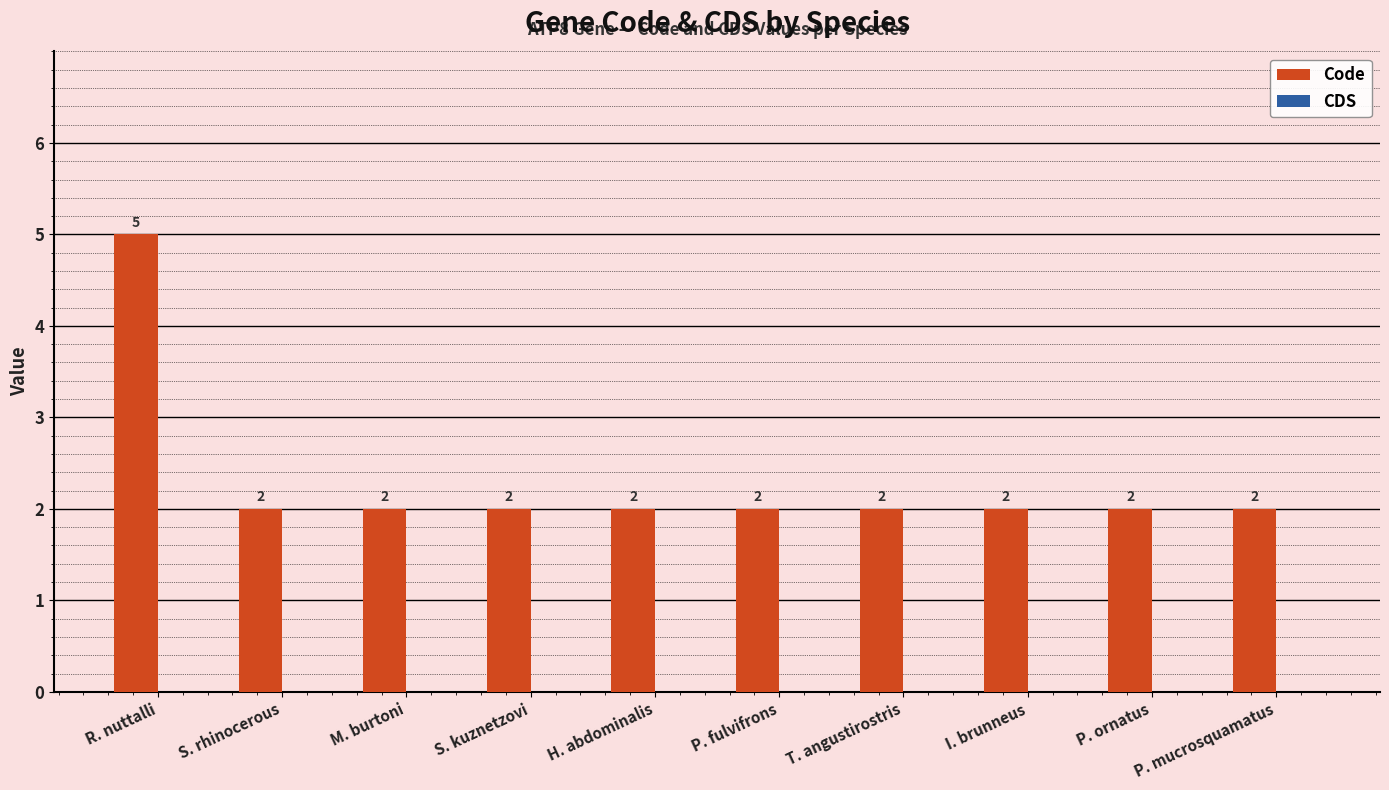

At which category does the chart reach its peak across all series?

R. nuttalli